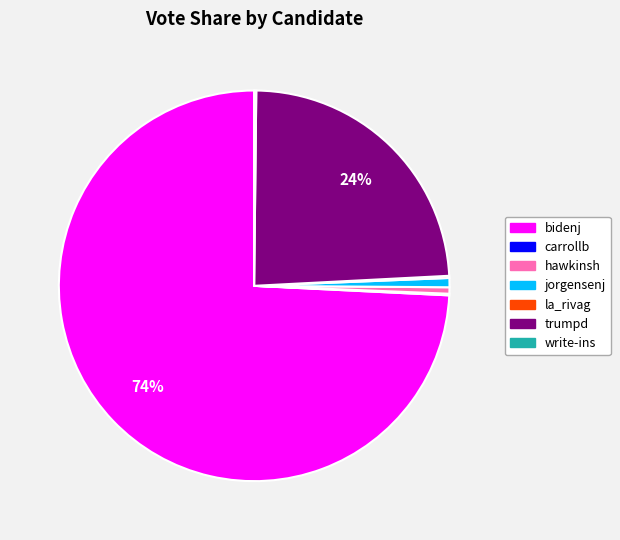

True or false: jorgensenj accounts for 1% of the total.

True